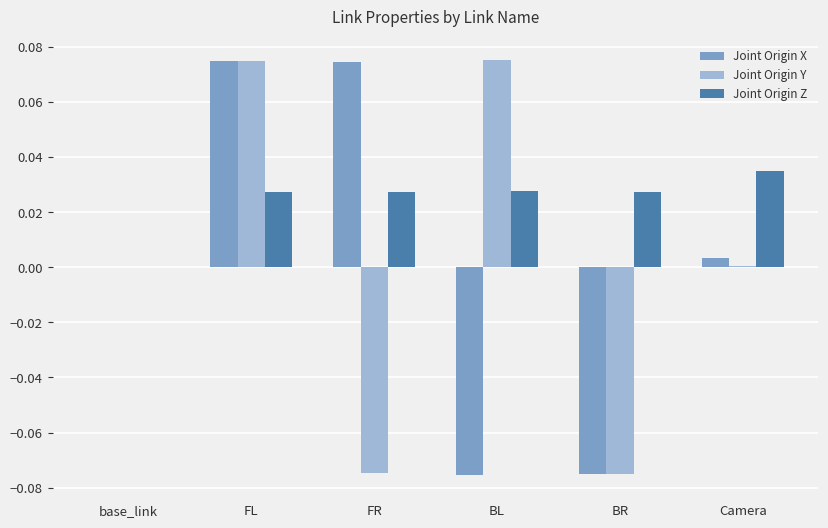

Is it true that Joint Origin Y equals 0.0 at FL?

False